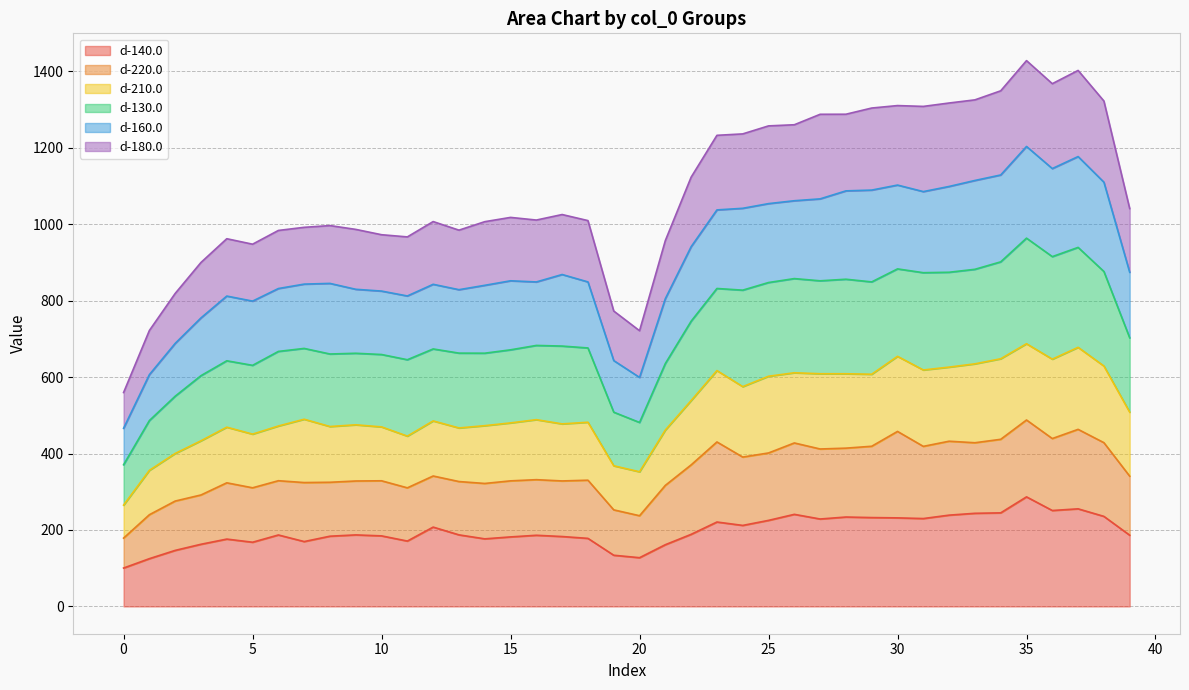

What is the highest value of the d-140.0 series?

286.6